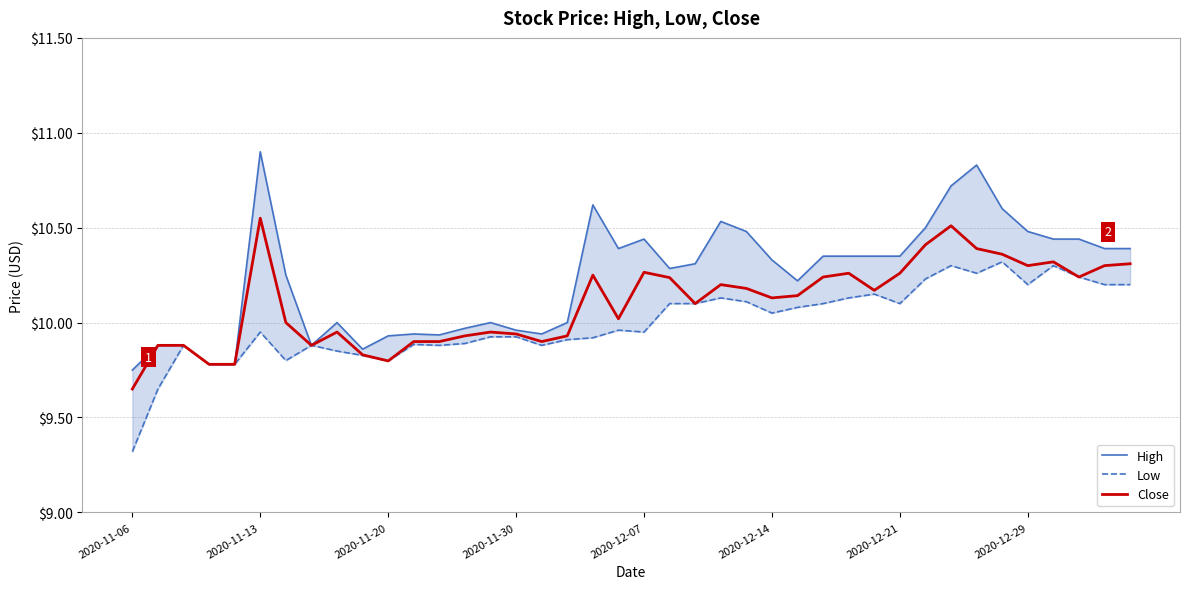

The value of High at 9 is 9.9. True or false?

True